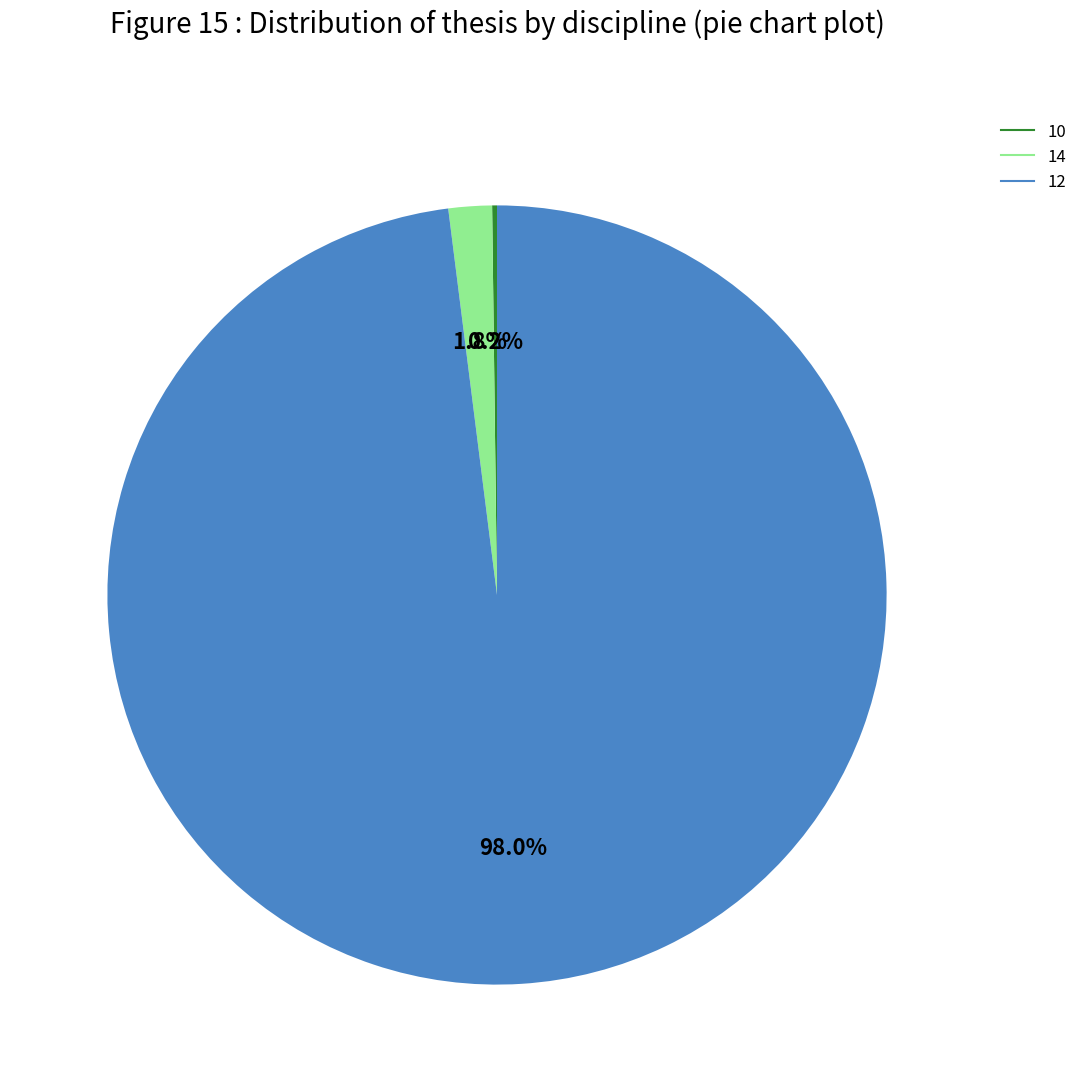

Is there a majority slice in this chart?

Yes